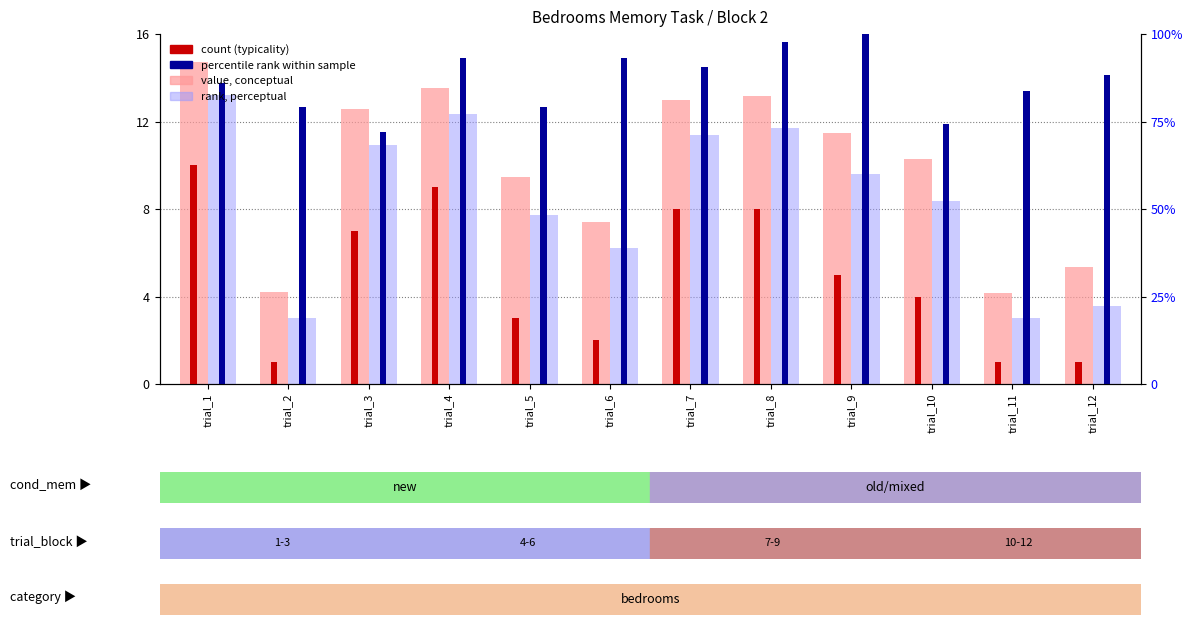

What is the sum of the value, perceptual values at trial_5 and trial_12?

11.3